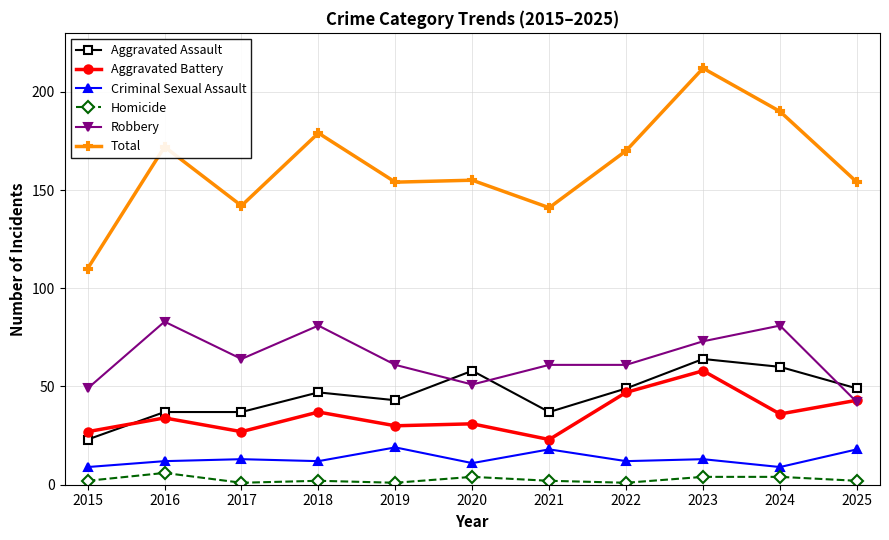

Does the chart have visible grid lines?

Yes